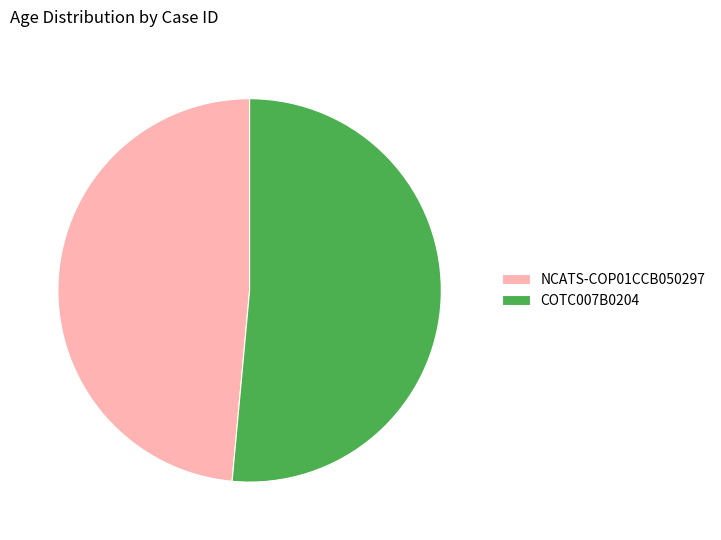

Is there any slice that represents more than half of the pie?

Yes